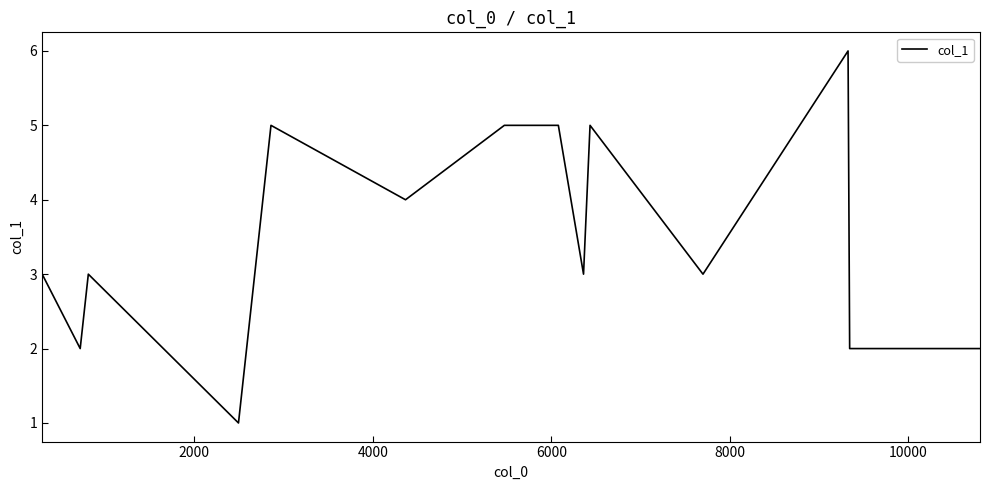

Does the chart display data point markers on the line(s)?

No